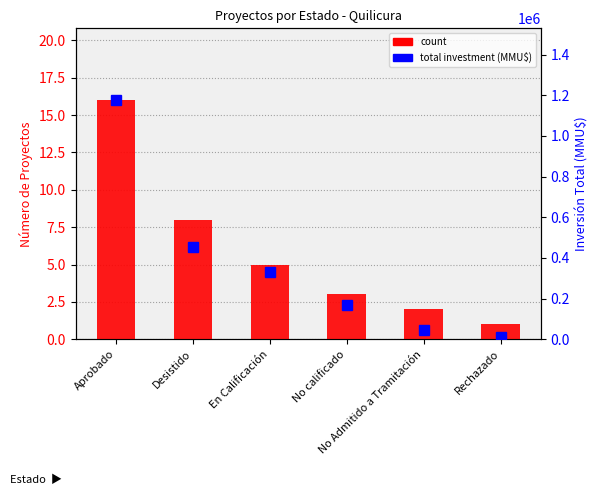

At how many categories does at least one series exceed 836836?

1